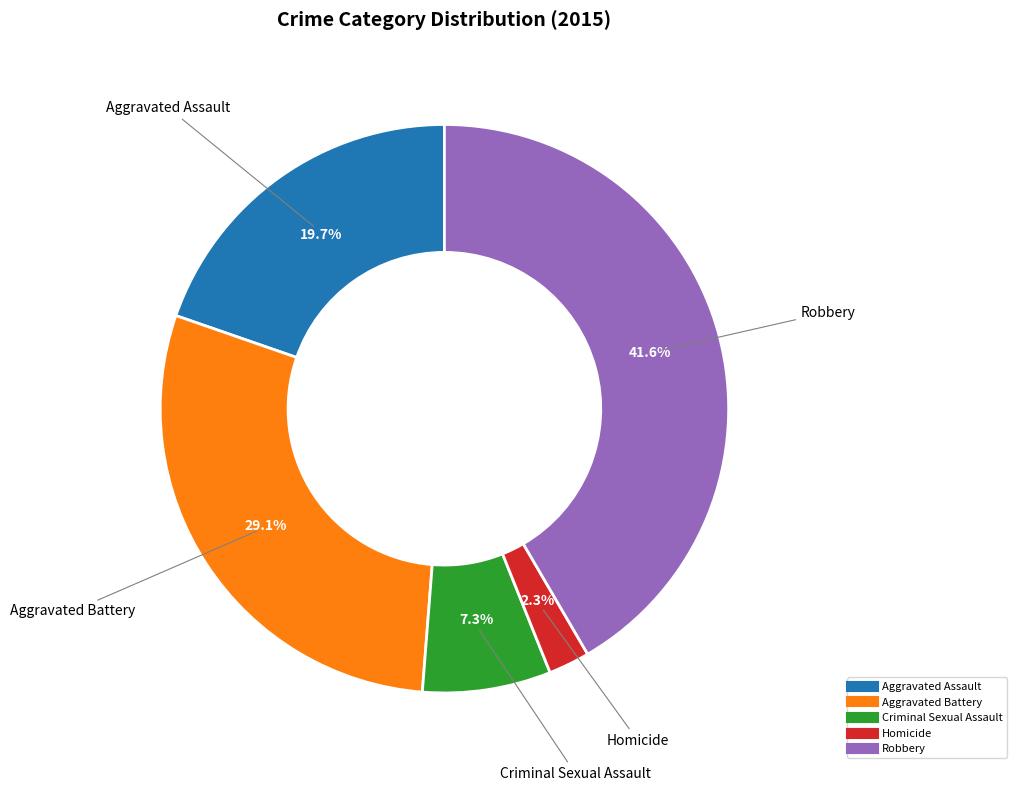

Which category has the biggest portion of the pie?

Robbery